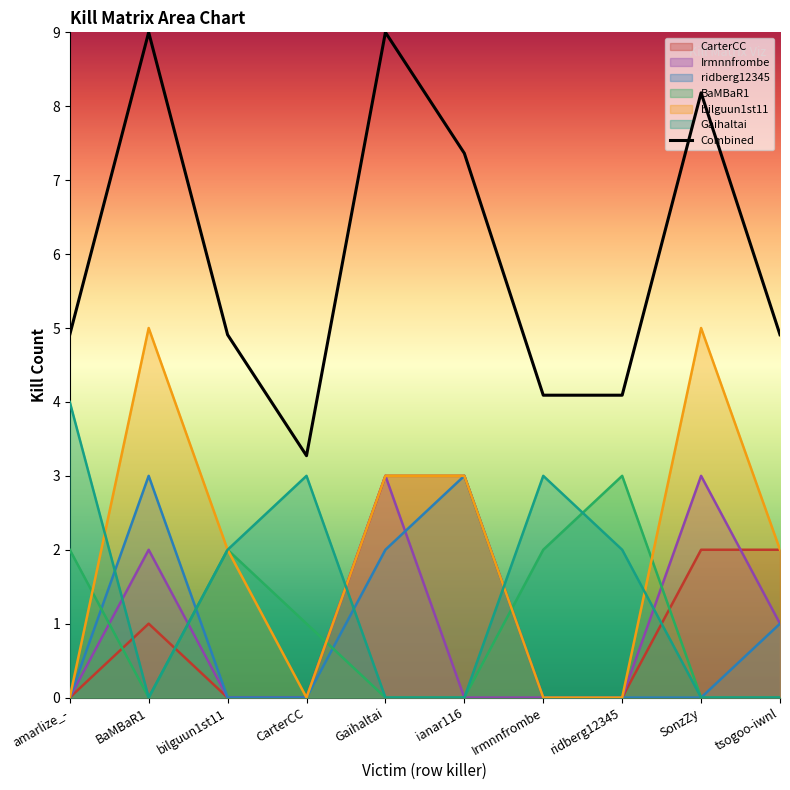

Where is the first local maximum?

BaMBaR1